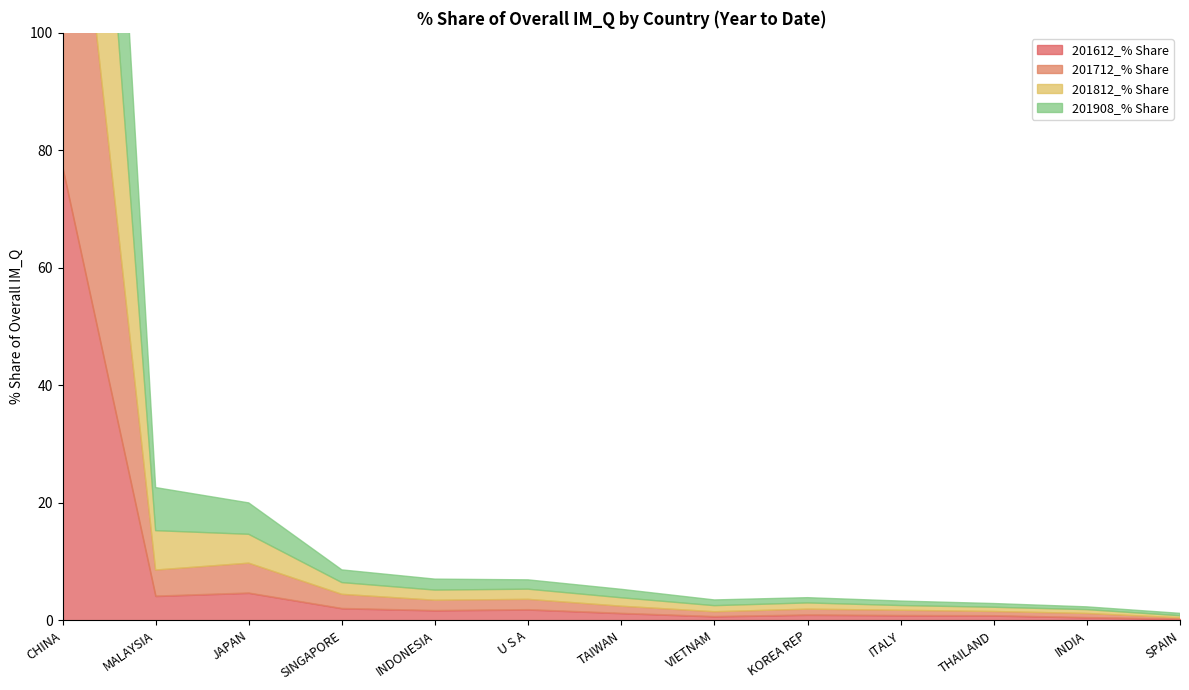

Reading left to right, list all the values displayed in this chart.

201612_% Share: CHINA=77.2	MALAYSIA=4.1	JAPAN=4.6	SINGAPORE=2.0	INDONESIA=1.7	U S A=1.8	TAIWAN=1.2	VIETNAM=0.6	KOREA REP=0.9	ITALY=0.8	THAILAND=0.8	INDIA=0.5	SPAIN=0.2
201712_% Share: CHINA=75.3	MALAYSIA=4.4	JAPAN=5.1	SINGAPORE=2.4	INDONESIA=1.8	U S A=1.8	TAIWAN=1.2	VIETNAM=0.8	KOREA REP=1.0	ITALY=0.9	THAILAND=0.7	INDIA=0.7	SPAIN=0.2
201812_% Share: CHINA=73.0	MALAYSIA=6.7	JAPAN=4.9	SINGAPORE=2.0	INDONESIA=1.7	U S A=1.7	TAIWAN=1.4	VIETNAM=1.0	KOREA REP=1.1	ITALY=0.8	THAILAND=0.7	INDIA=0.7	SPAIN=0.4
201908_% Share: CHINA=72.4	MALAYSIA=7.3	JAPAN=5.3	SINGAPORE=2.2	INDONESIA=1.9	U S A=1.6	TAIWAN=1.4	VIETNAM=1.0	KOREA REP=0.9	ITALY=0.8	THAILAND=0.6	INDIA=0.5	SPAIN=0.4